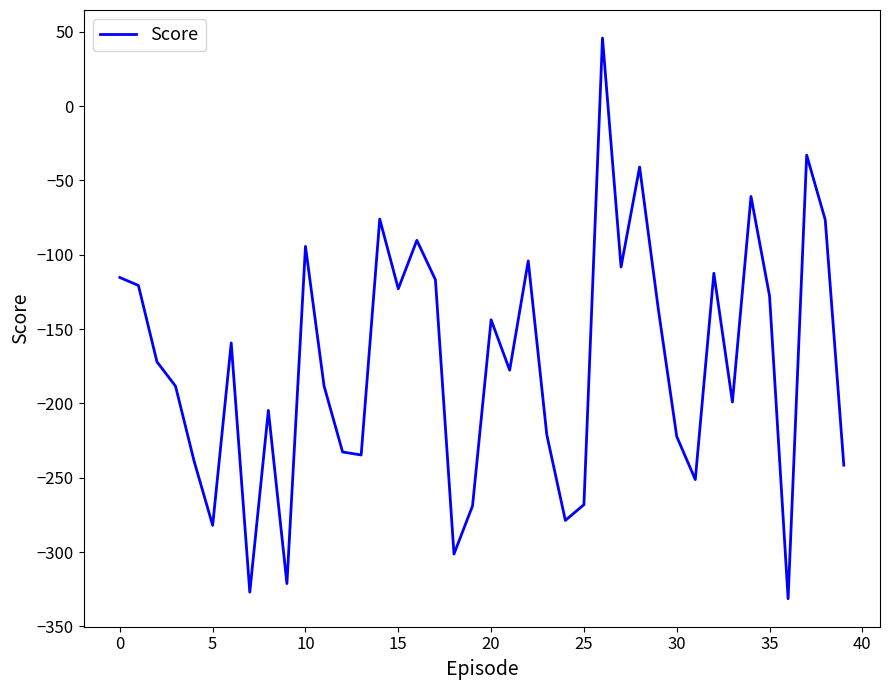

What is the greatest value displayed?

45.8